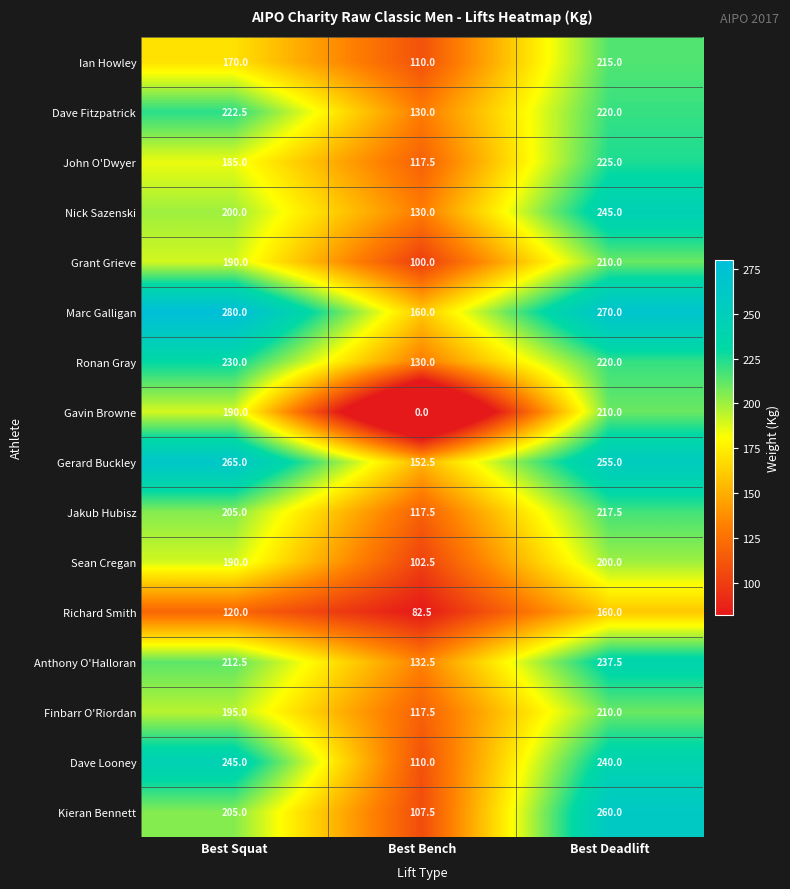

How many distinct data groups are displayed?

16